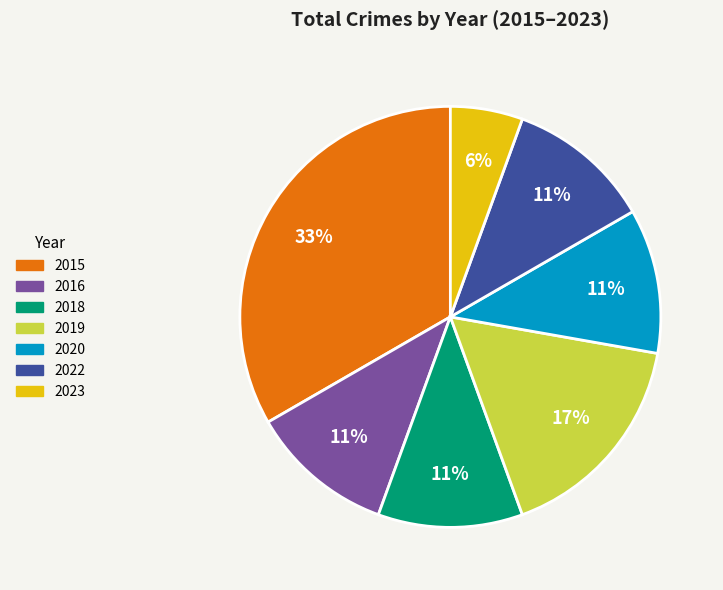

Between 2022 and 2019, which is larger?

2019